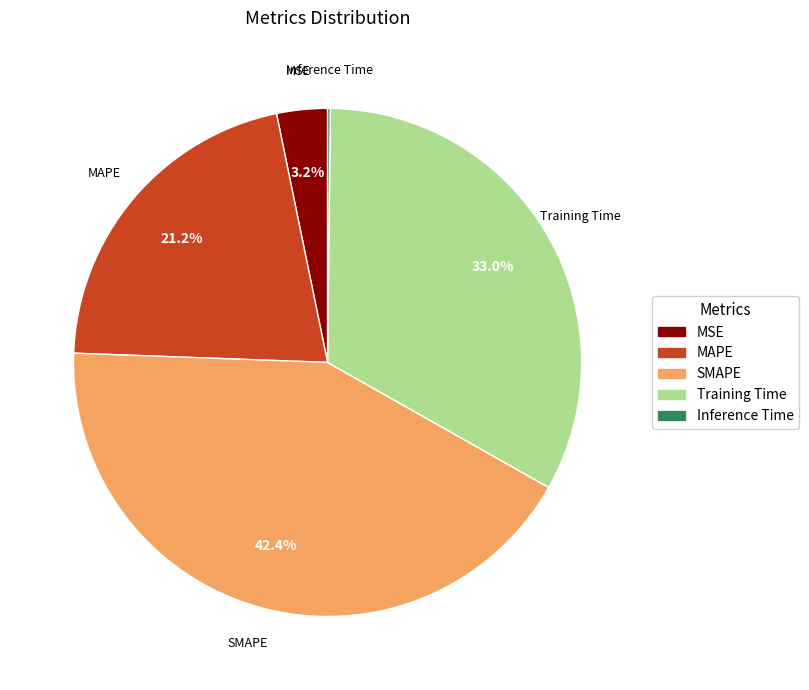

To the nearest percent, what is the average slice percentage?

20%